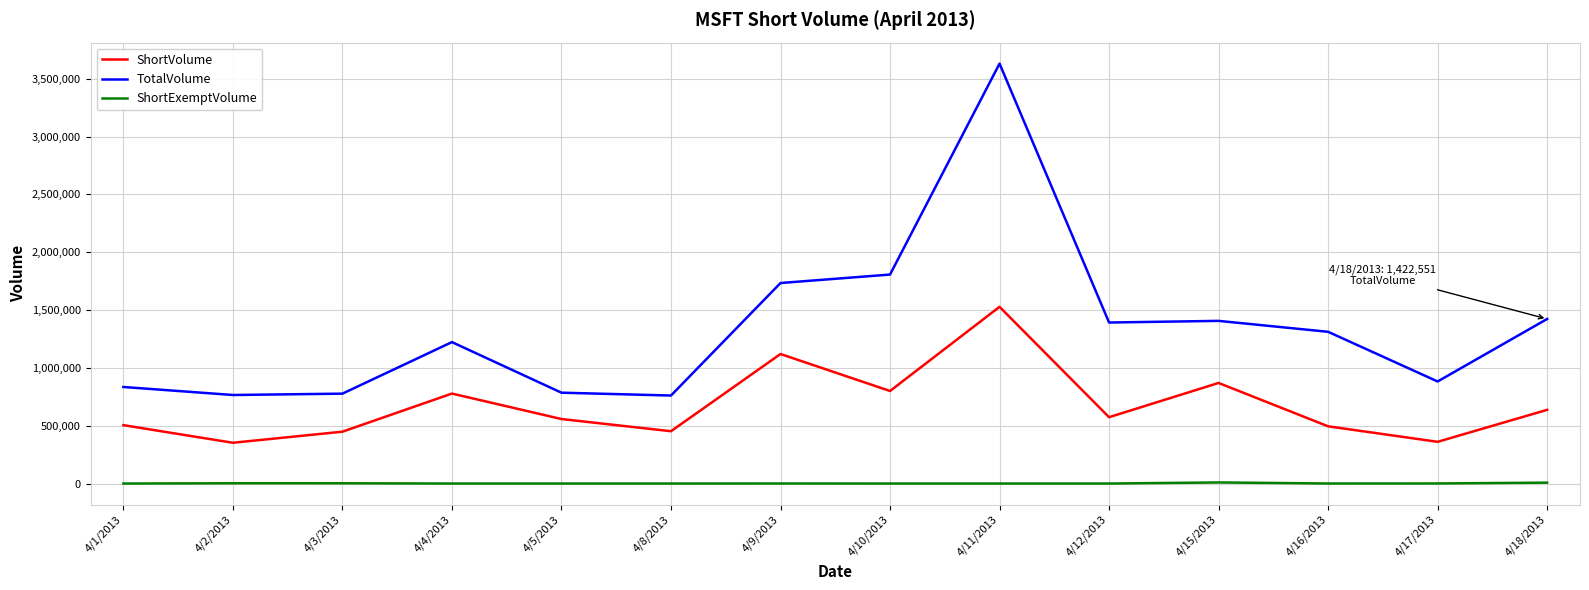

What is the maximum value shown in the chart?

3630172